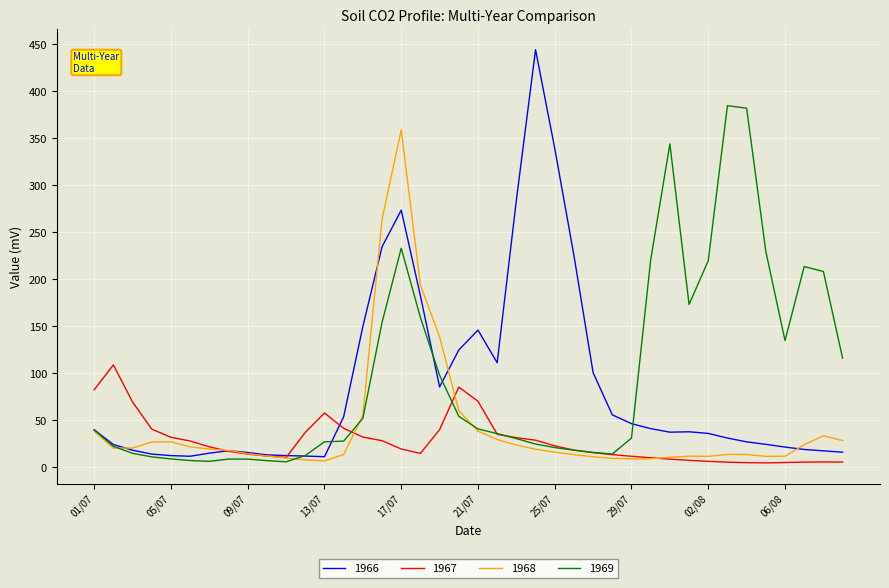

Which series has the widest spread of values?

1966